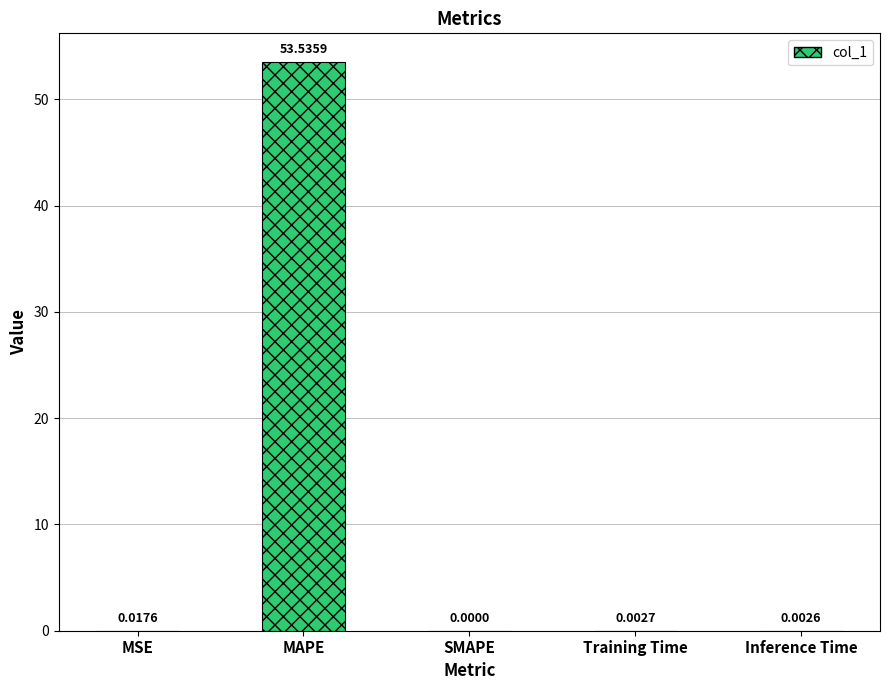

What is the sum of all values?

53.6